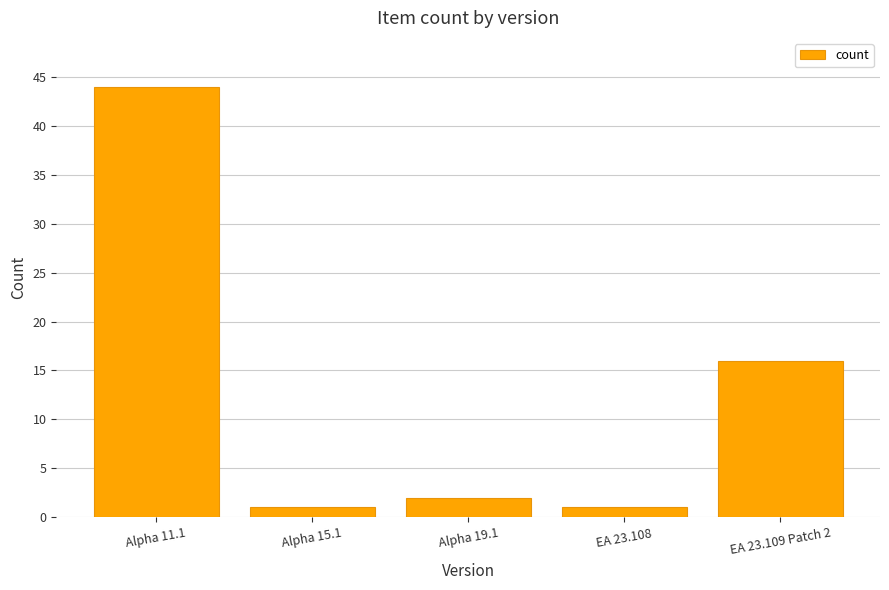

Approximately how many times larger is the value at Alpha 11.1 compared to Alpha 19.1?

22.0